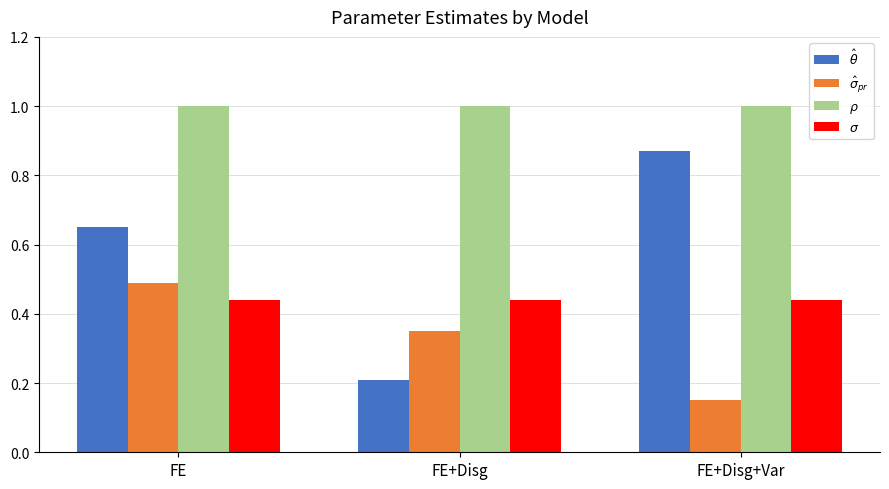

True or false: $\rho$ has a value of 1.0 at FE.

True